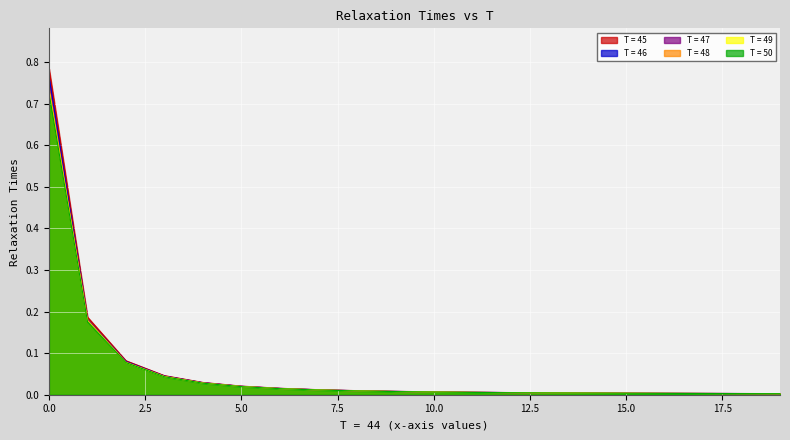

How many lines are shown in the chart?

6